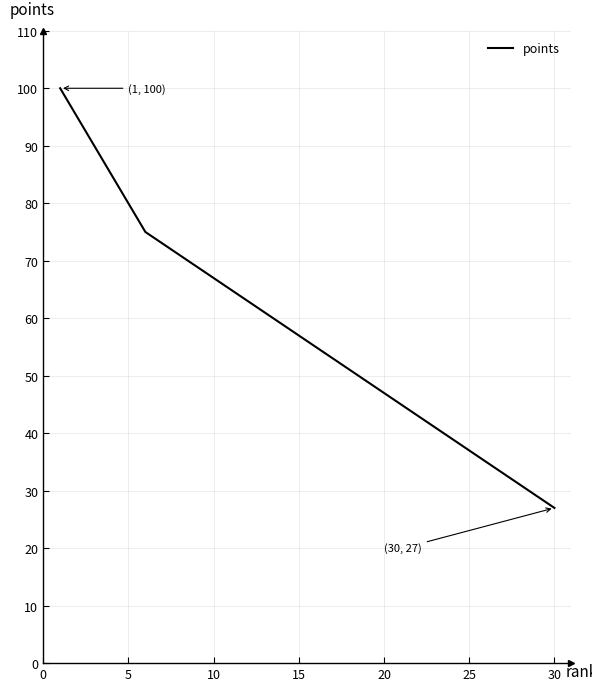

What is the maximum value shown in the chart?

100